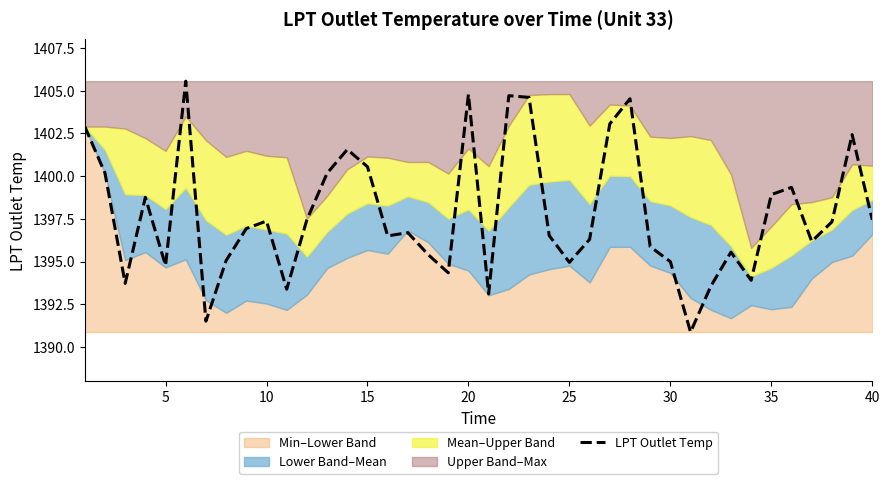

What is the maximum value for LPT Outlet Temp?

1405.6